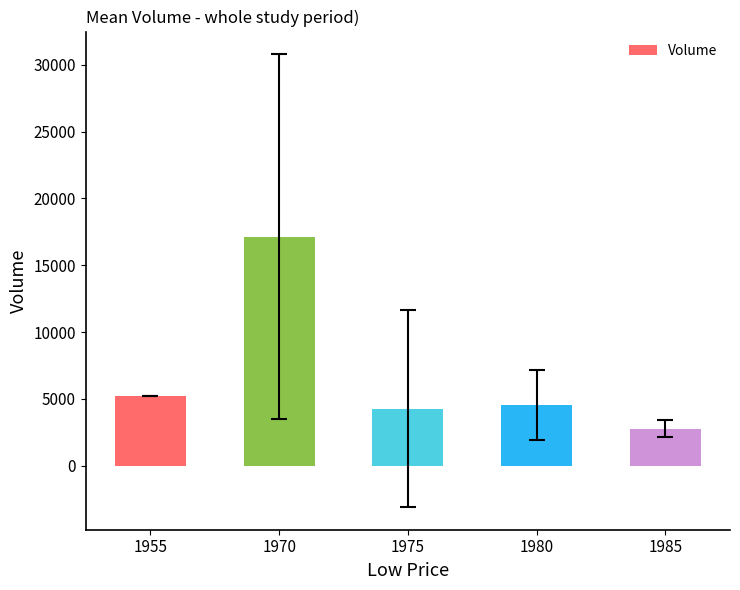

The value at 1975 is 4267.9. True or false?

True